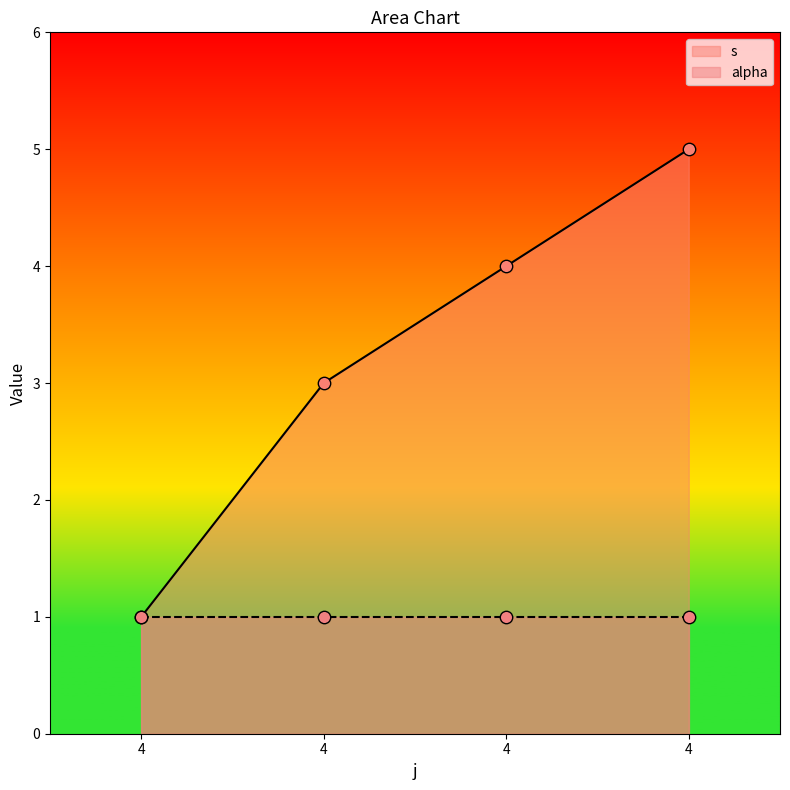

Between 4 and 4, which is larger?

4